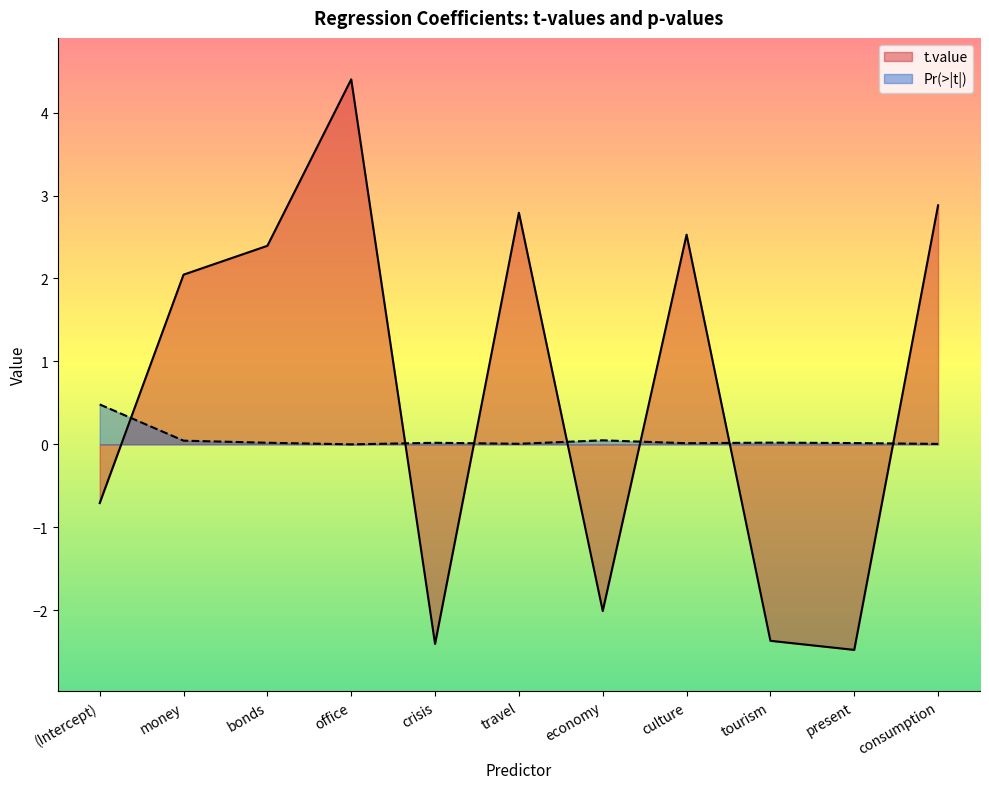

What is the label of the 11th point from the left?

consumption